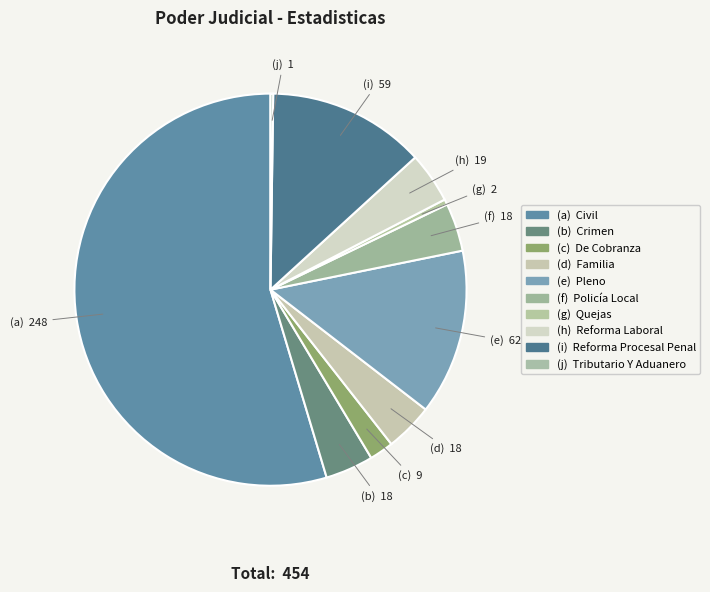

How many slices are in this pie chart?

10